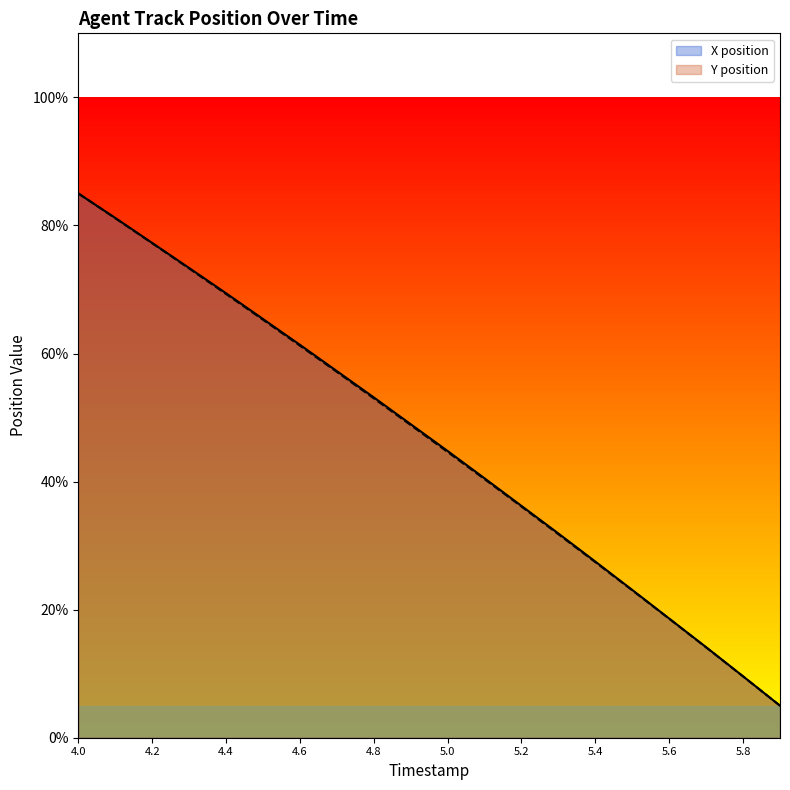

The X series shows 63.2 at 5.2. True or false?

False